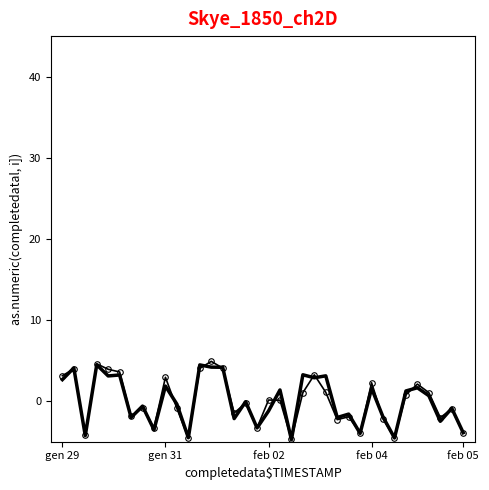

What is the greatest value displayed?

4.9